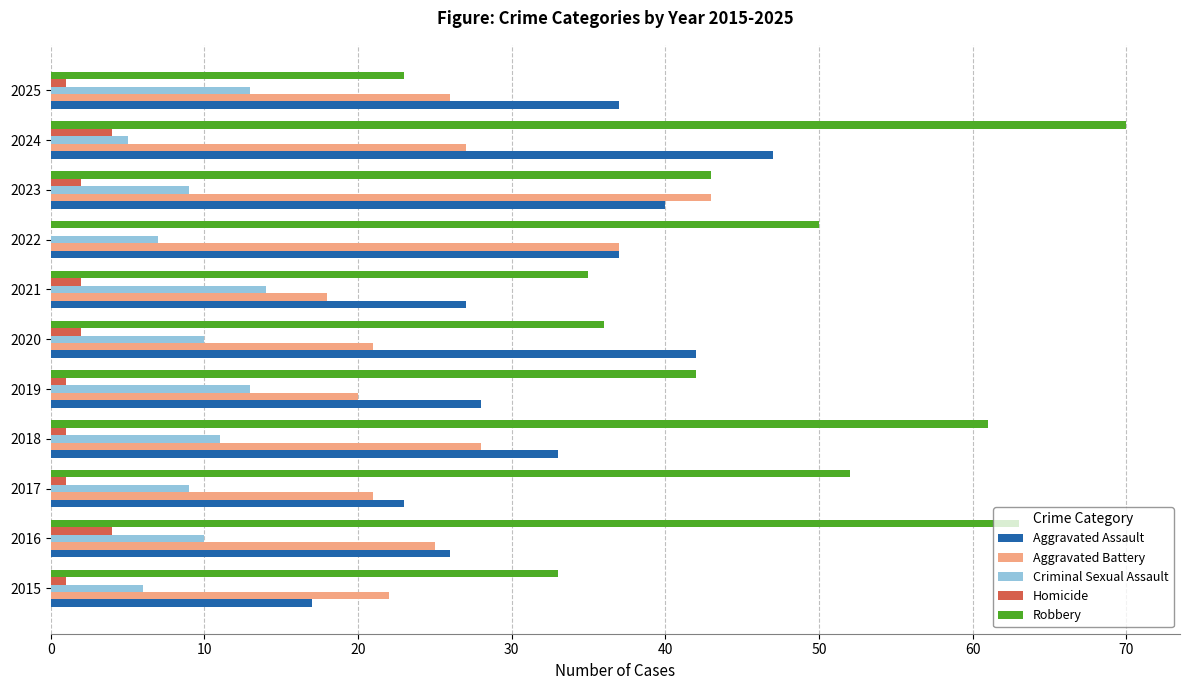

What is the sum of all Homicide values?

19